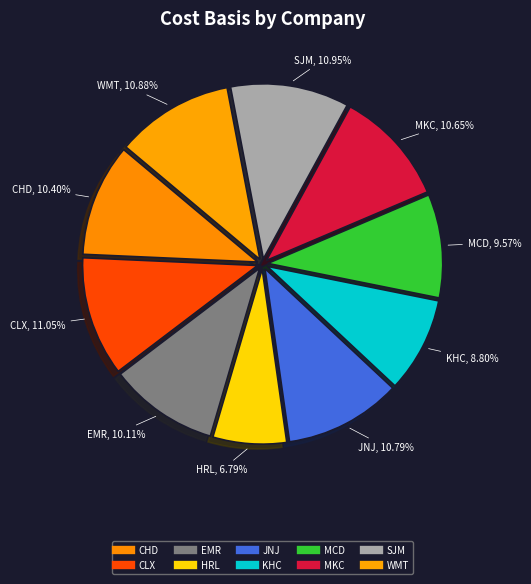

To the nearest percent, what percentage of the pie is JNJ?

11%